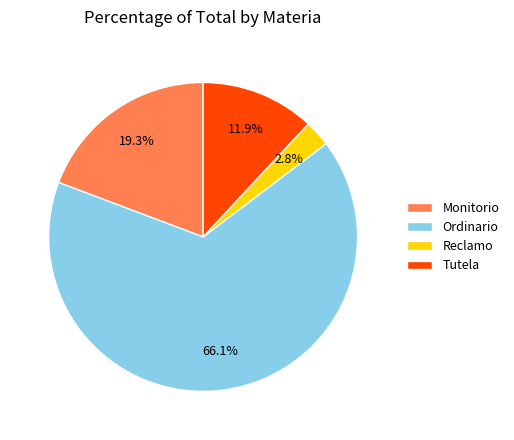

Rank the categories by value from lowest to highest.

Reclamo, Tutela, Monitorio, Ordinario